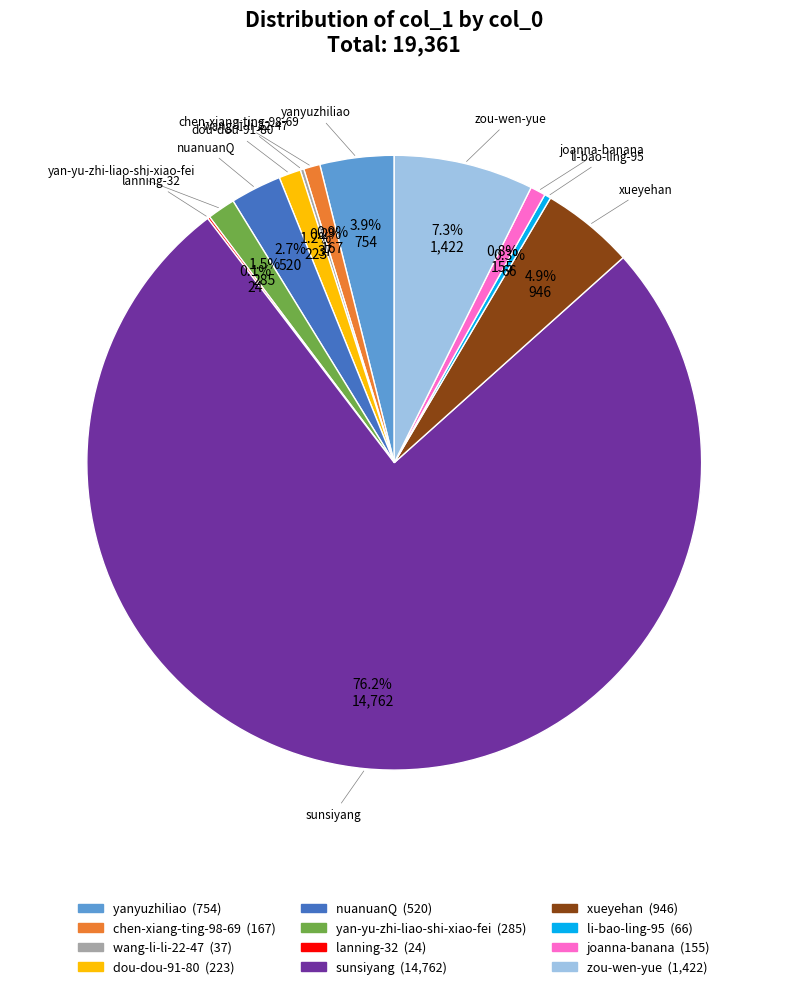

How much of the chart is everything except li-bao-ling-95?

99.7%